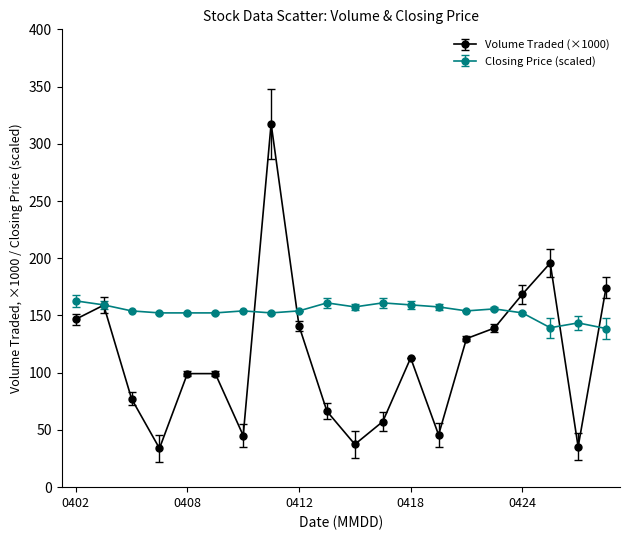

Which series has the largest total across all categories?

Closing Price (scaled)